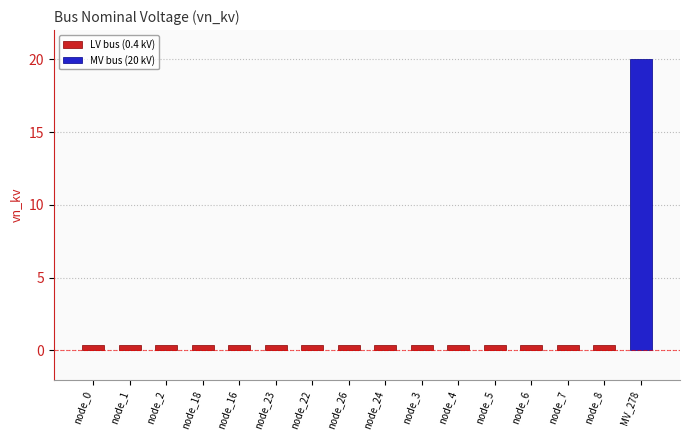

Rank the categories by value from lowest to highest.

node_0, node_1, node_2, node_18, node_16, node_23, node_22, node_26, node_24, node_3, node_4, node_5, node_6, node_7, node_8, MV_278